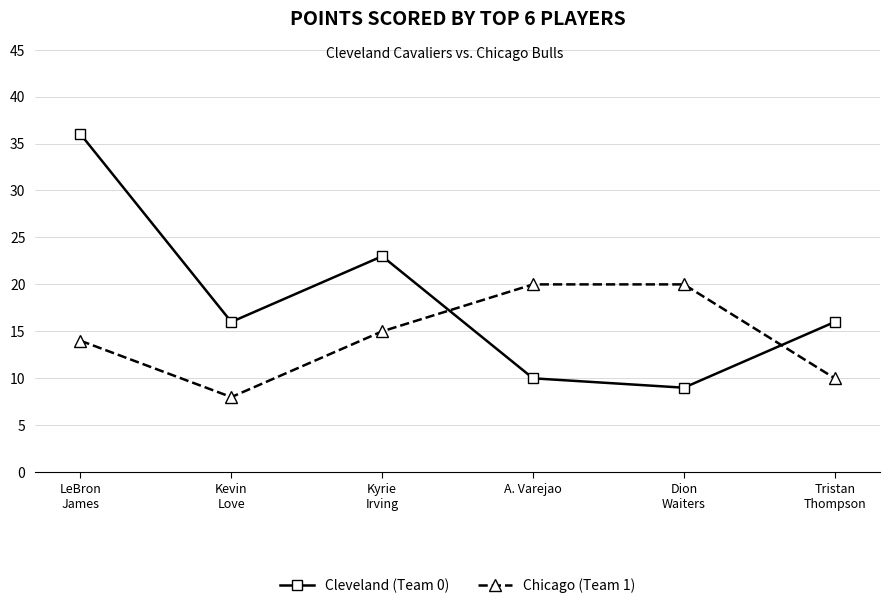

Does the chart display data point markers on the line(s)?

Yes